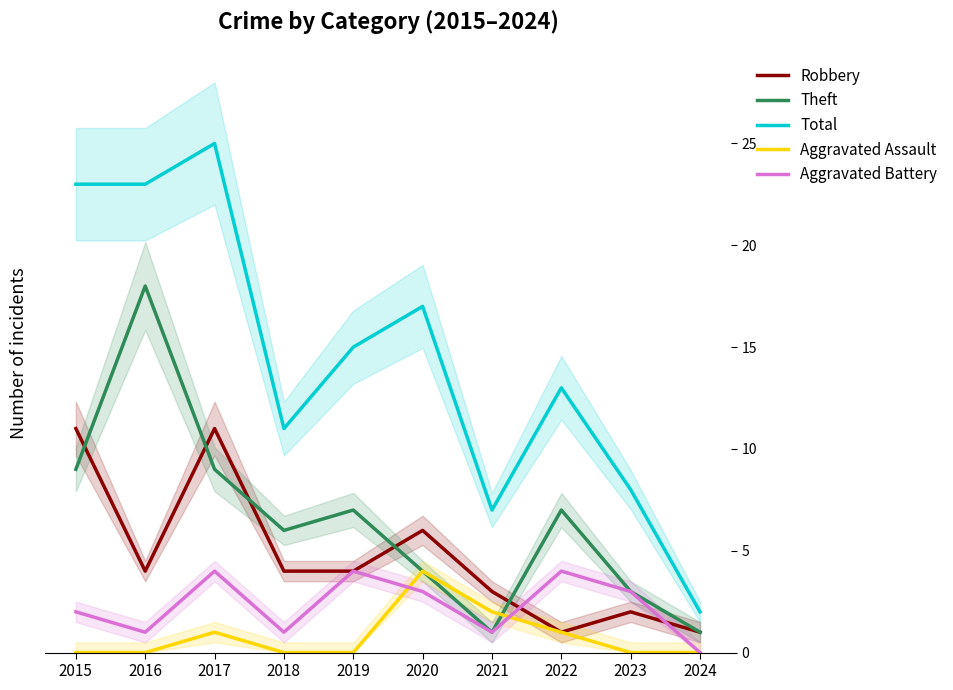

At which category does Aggravated Battery reach its first local peak?

2017